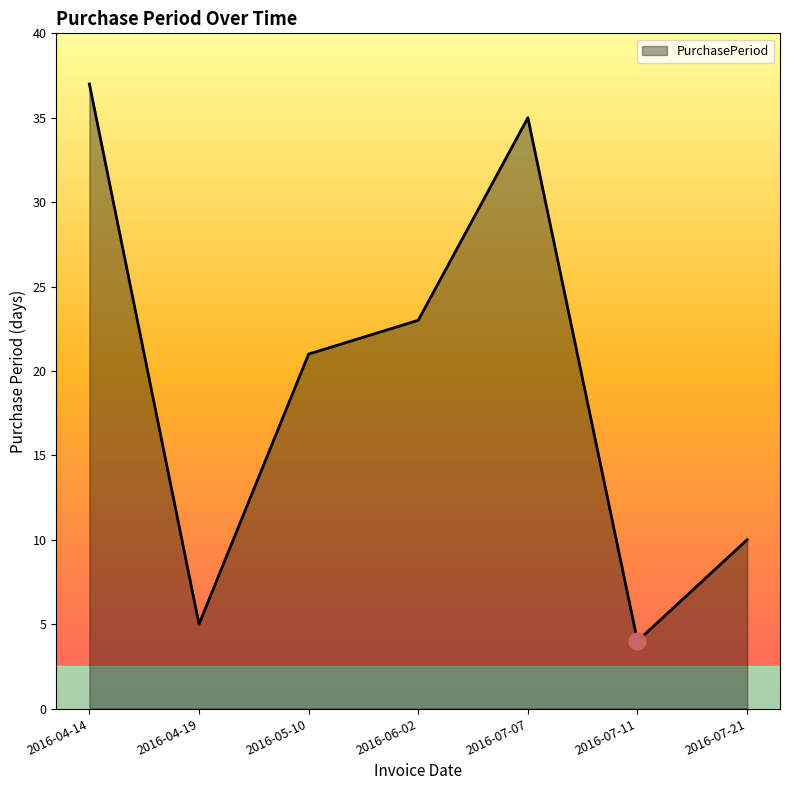

At which category does the data reach its first local peak?

2016-07-07